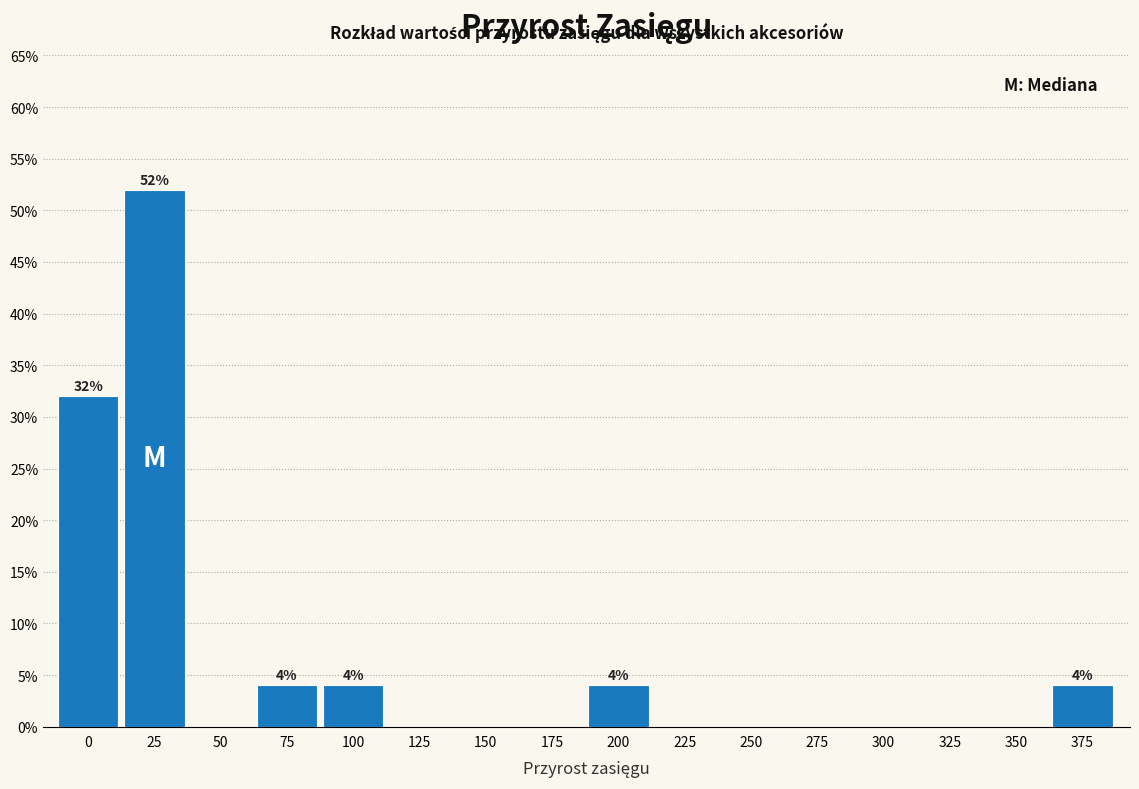

Reading left to right, extract all data points from this chart.

0=32	25=52	50=0	75=4	100=4	125=0	150=0	175=0	200=4	225=0	250=0	275=0	300=0	325=0	350=0	375=4